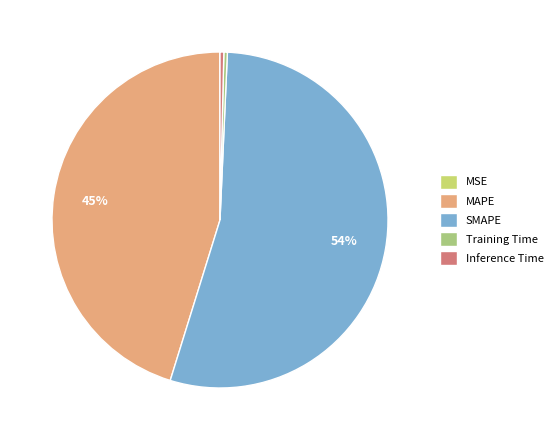

Which slice is the smallest?

MSE